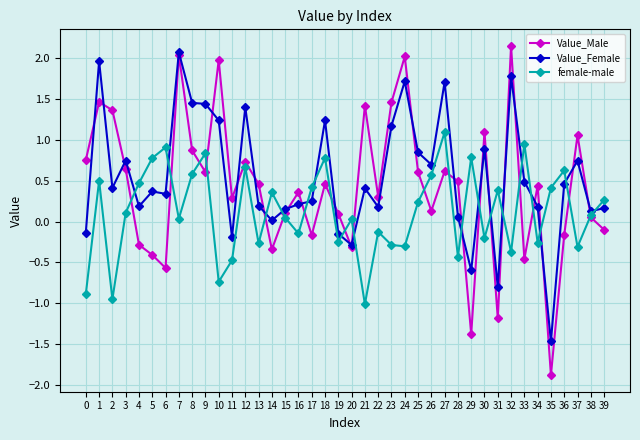

What value does the female-male series have at 10?

-0.7